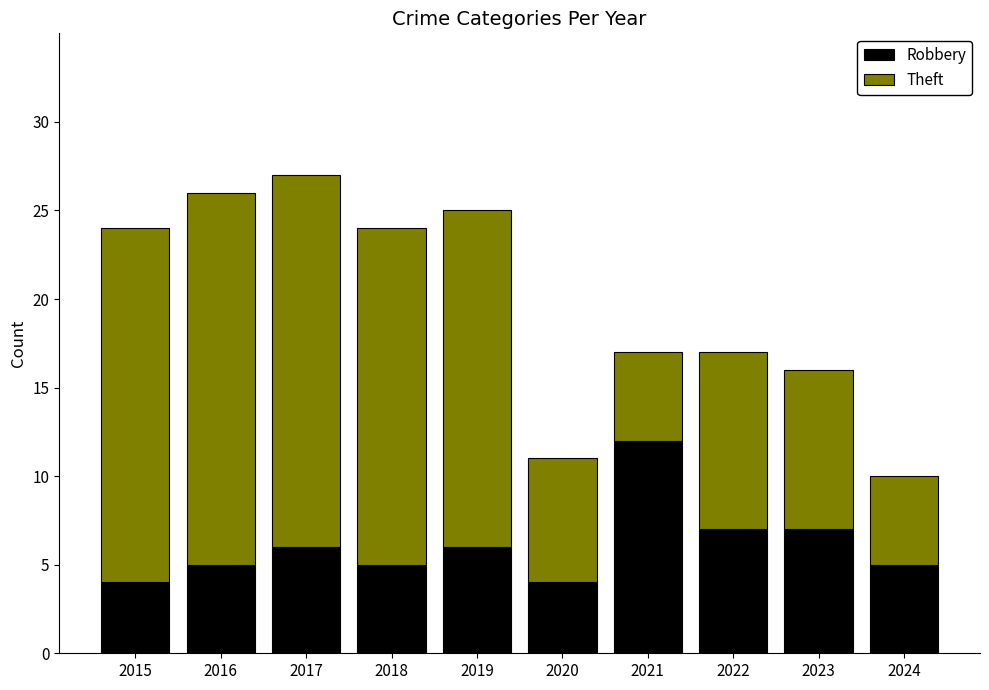

What is the difference between the maximum and minimum values in the Robbery series?

8